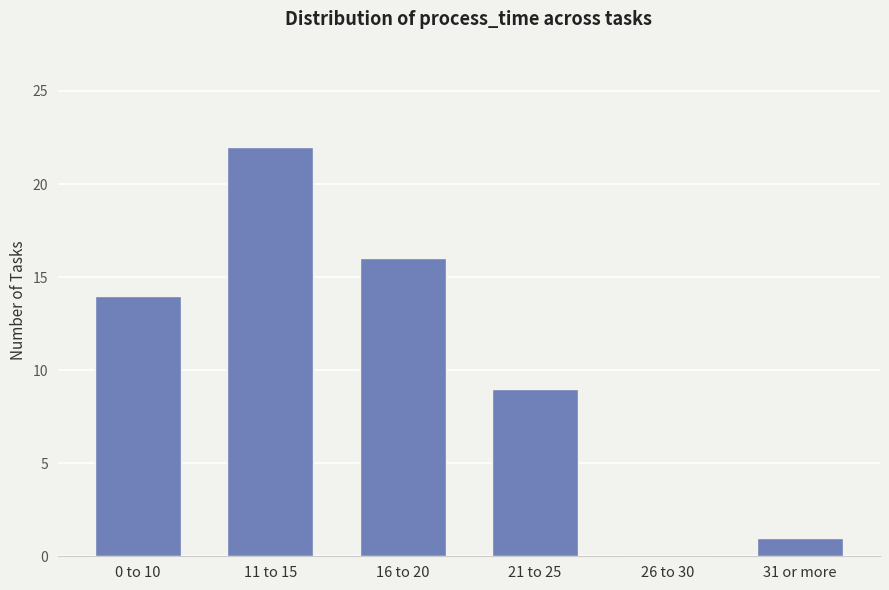

Where is the data nearest to the value 11?

21 to 25